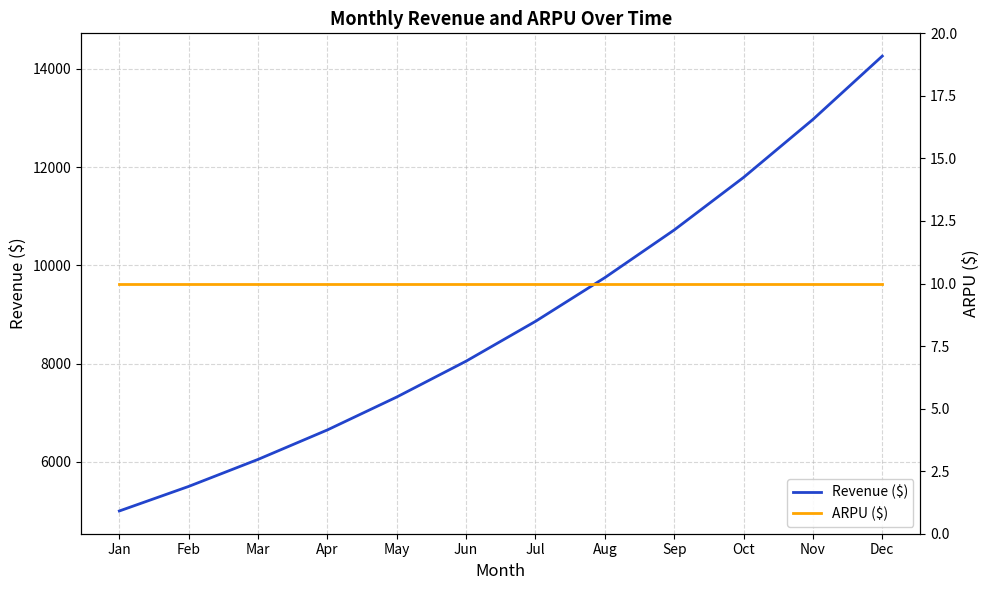

True or false: Revenue ($) and ARPU ($) cross at least once.

False